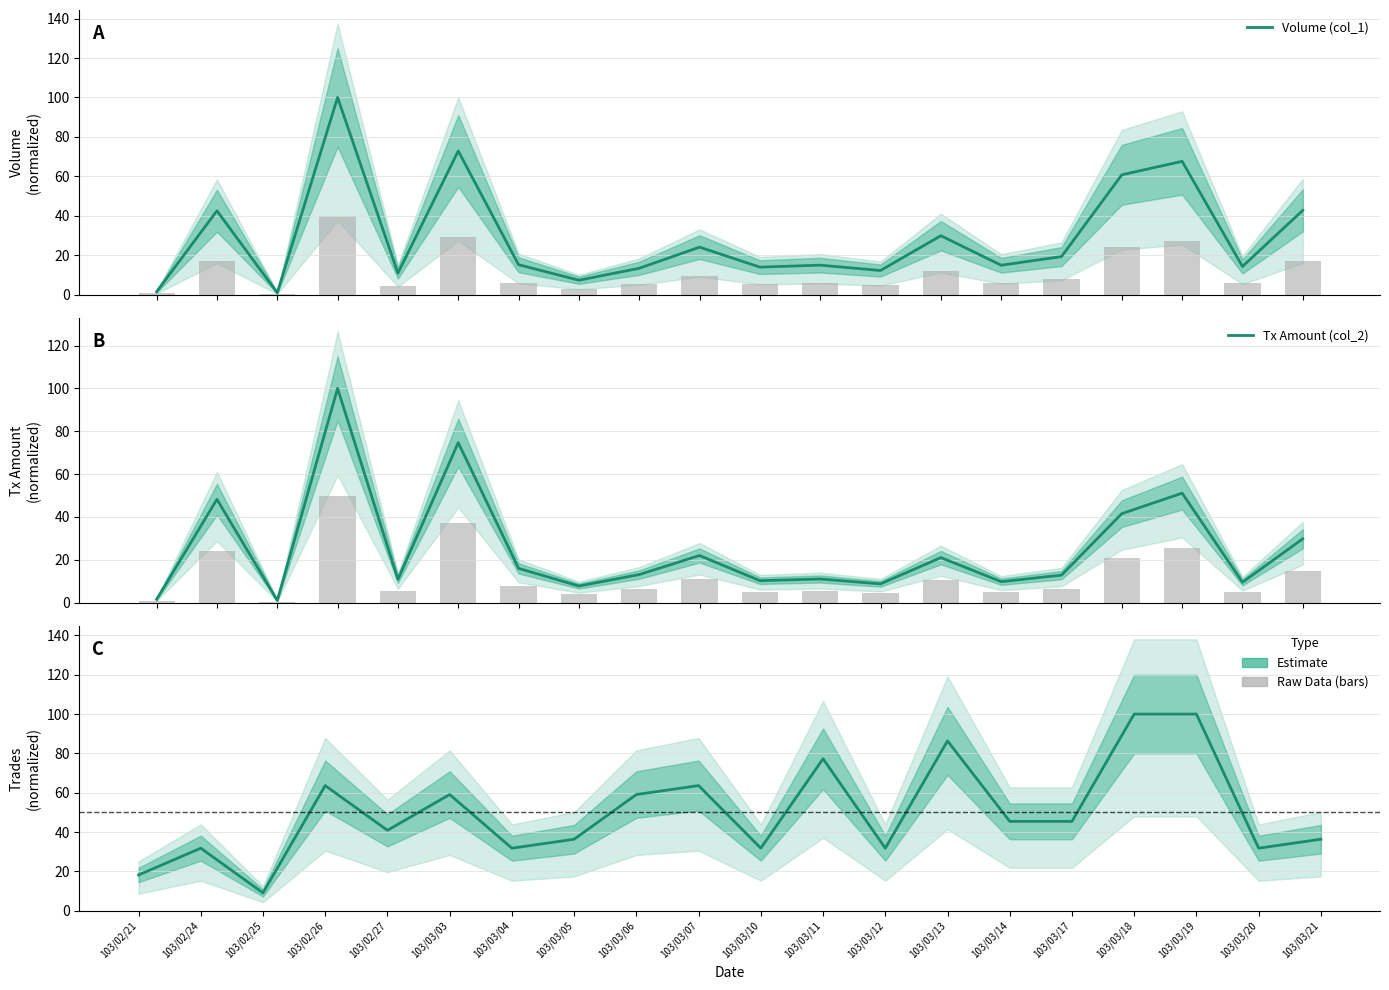

What is the spread (max minus min) of values at 103/03/19?

48.9